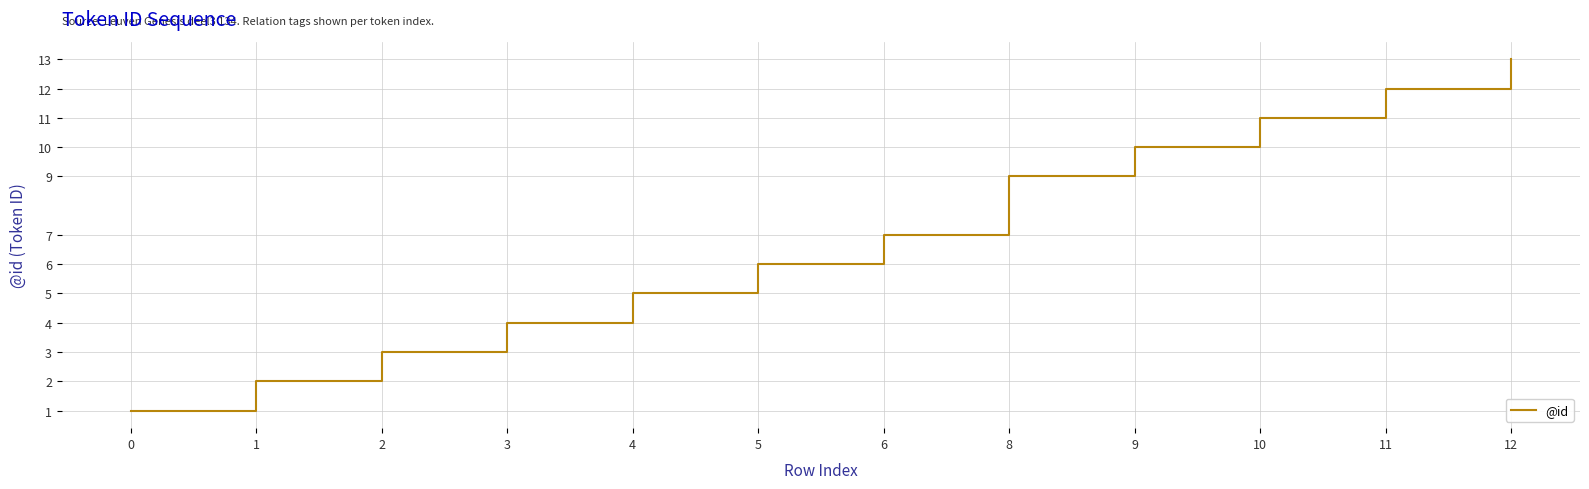

What is the smallest value displayed?

1